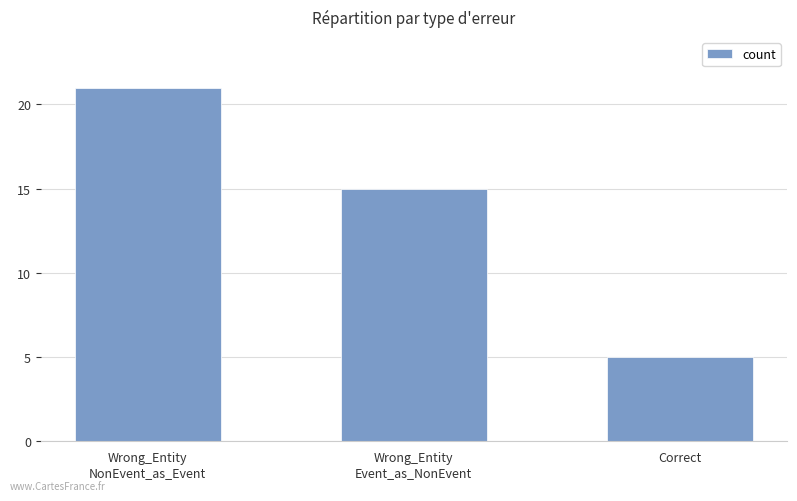

Does the chart contain stacked bars?

No